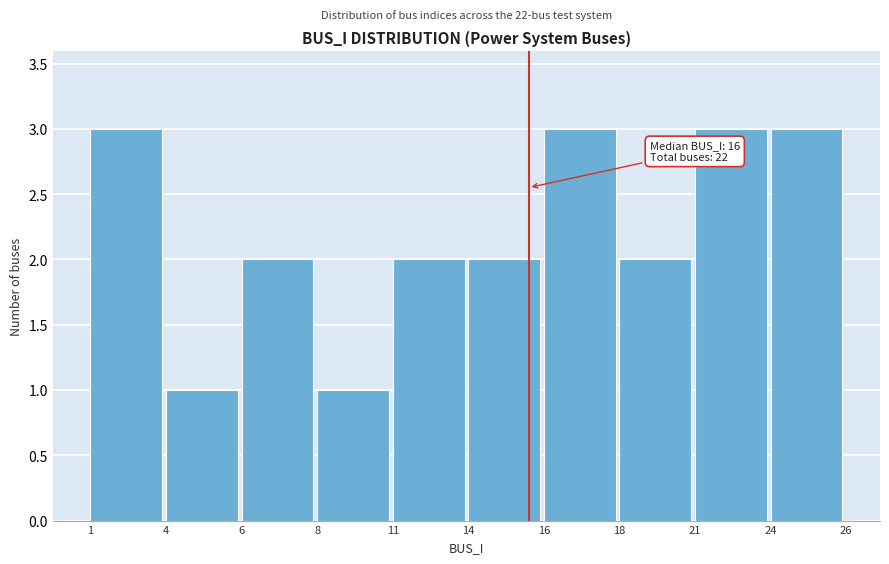

Reading left to right, transcribe all the data shown in this chart.

1=3	4=1	6=2	8=1	11=2	14=2	16=3	18=2	21=3	24=3